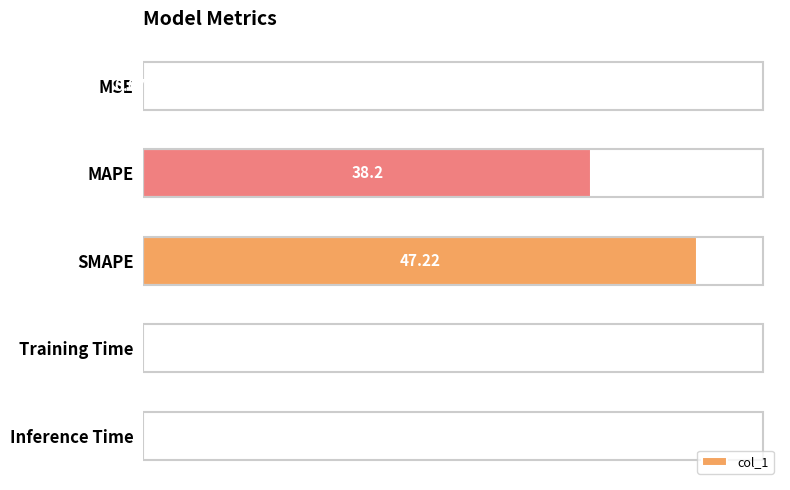

What is the sum of the values at SMAPE and MAPE?

85.4